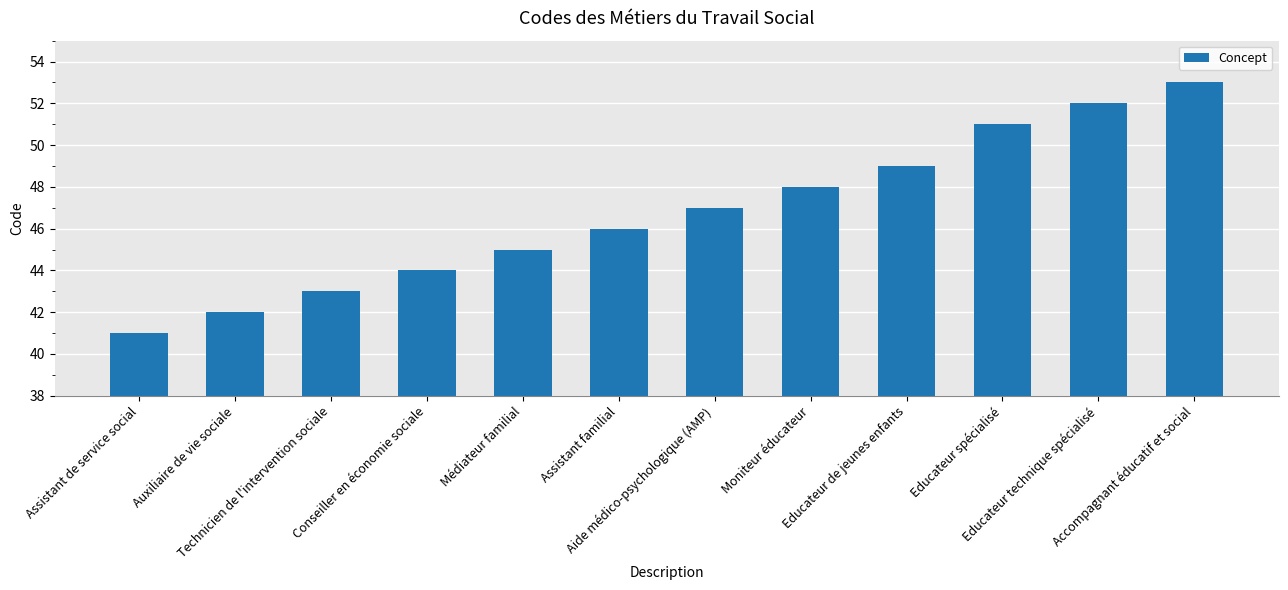

Rank the categories by value from lowest to highest.

Assistant de service social, Auxiliaire de vie sociale, Technicien de l'intervention sociale, Conseiller en économie sociale, Médiateur familial, Assistant familial, Aide médico-psychologique (AMP), Moniteur éducateur, Educateur de jeunes enfants, Educateur spécialisé, Educateur technique spécialisé, Accompagnant éducatif et social